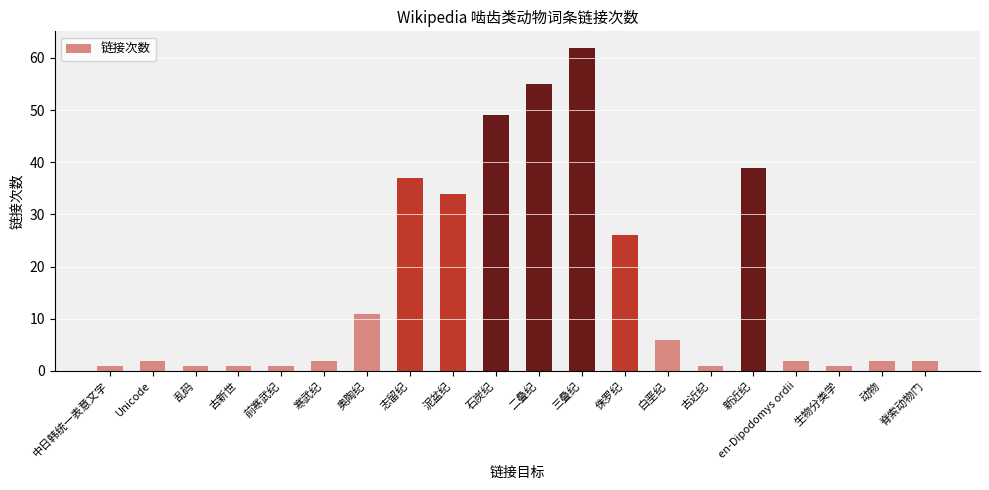

What is the minimum value shown in the chart?

1